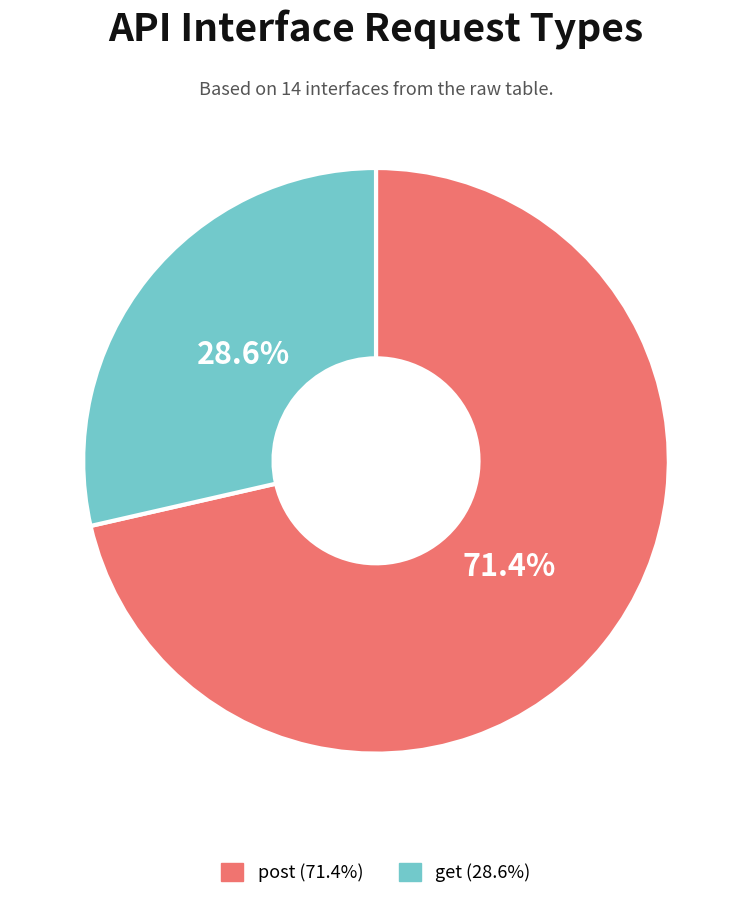

What is the smallest slice in the pie chart?

get